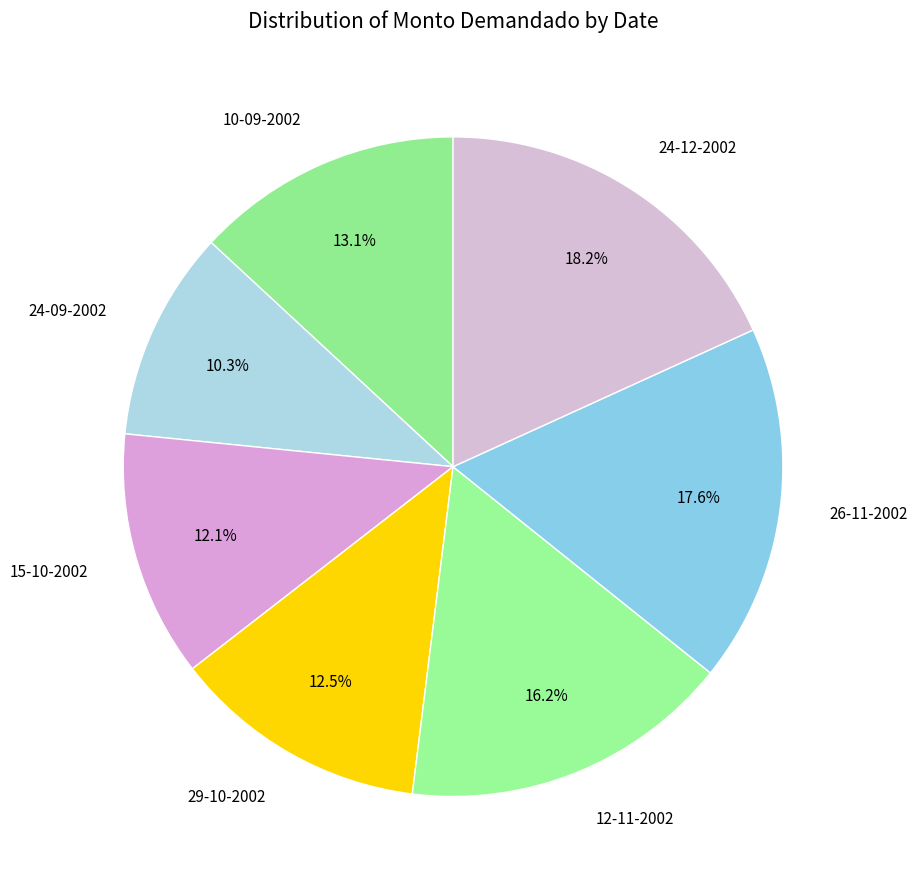

Is it true that 24-12-2002 is 18% of the pie?

True